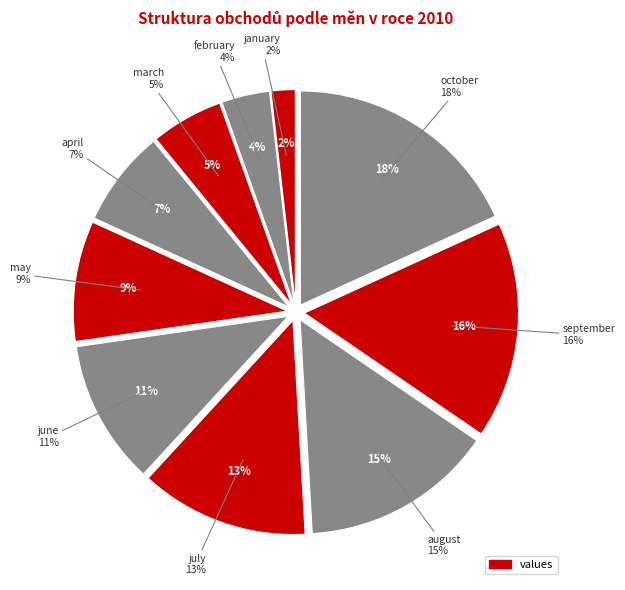

Combined, what portion of the pie is may and january?

10.9%